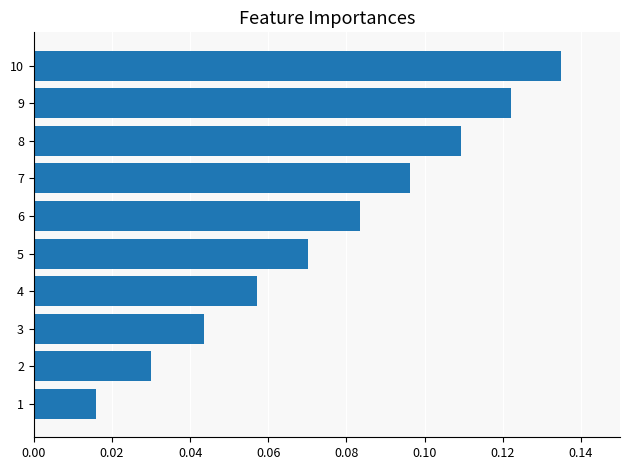

What is the sum of all values?

0.8